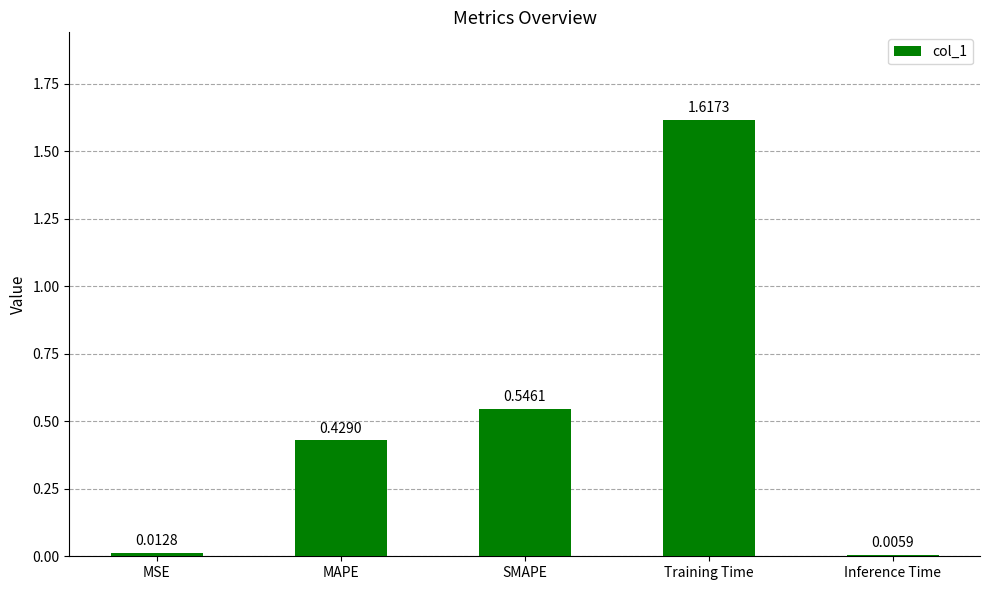

Rank the categories by value from highest to lowest.

Training Time, SMAPE, MAPE, MSE, Inference Time